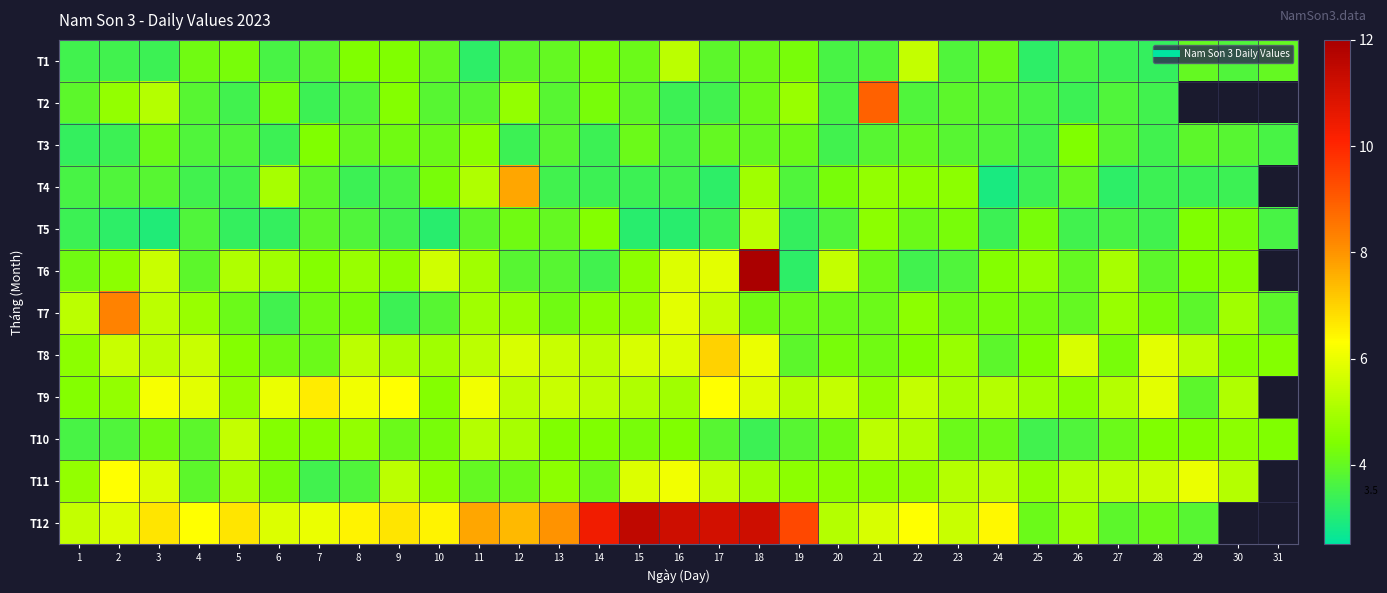

The T4 series shows 4.3 at 10. True or false?

True